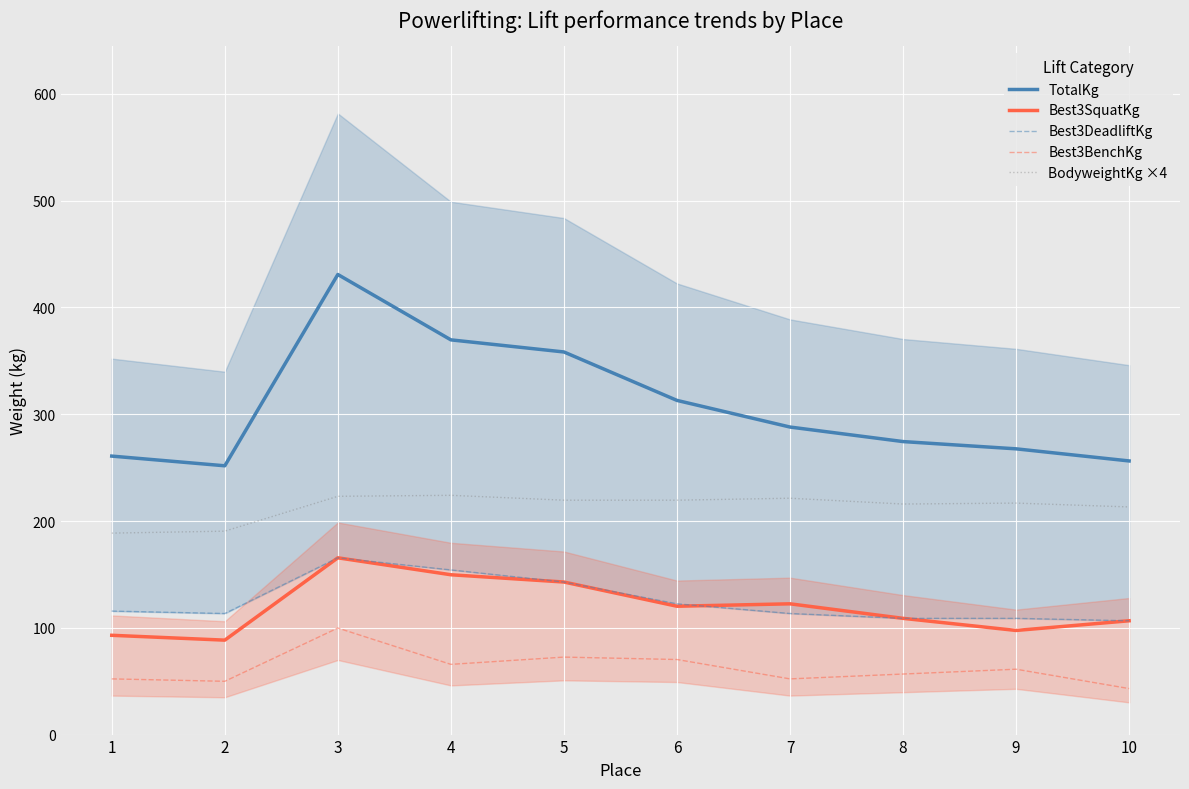

The value of Best3BenchKg at 2 is 49.9. True or false?

True